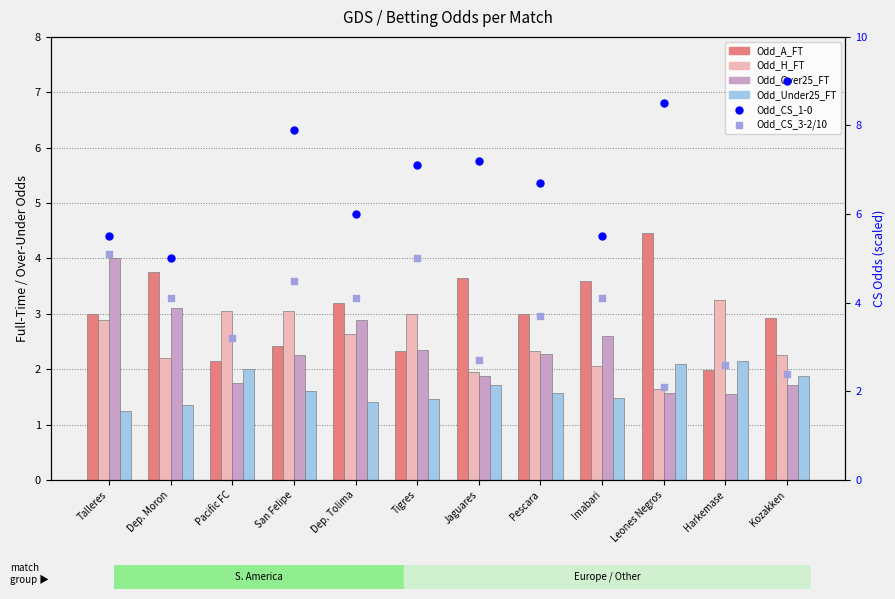

What are all the series names shown in the legend?

Odd_A_FT, Odd_H_FT, Odd_Over25_FT, Odd_Under25_FT, Odd_CS_1-0 (scatter), Odd_CS_3-2 / 10